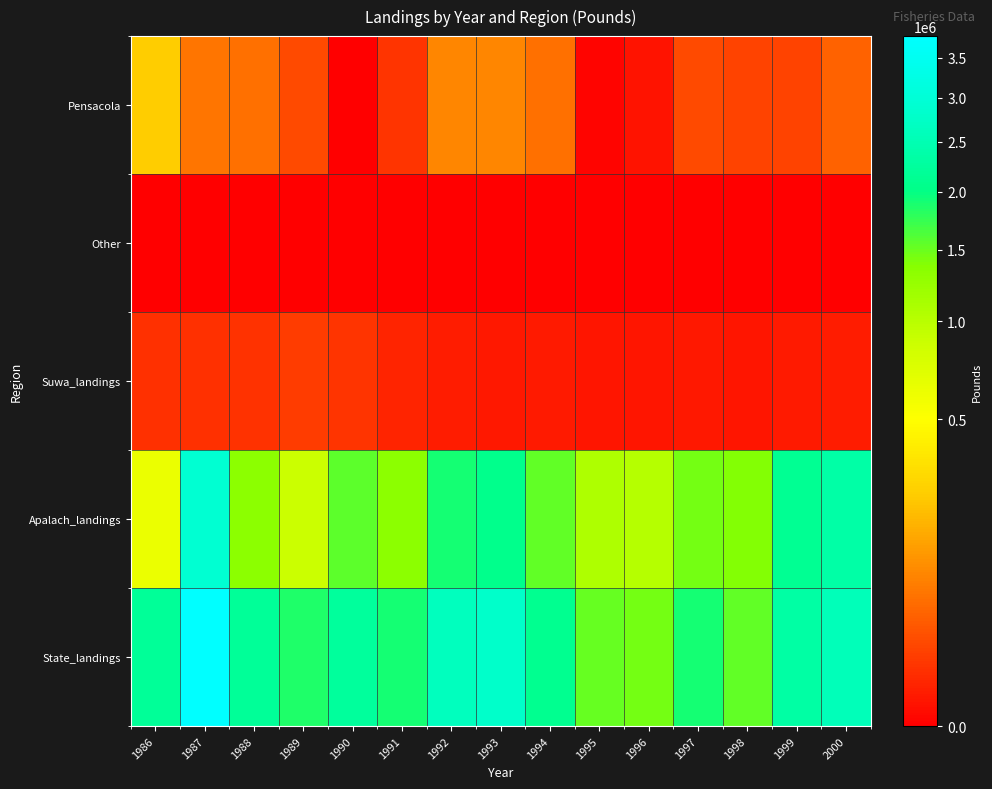

Rank the series by their maximum value, from lowest to highest.

Other, Suwa_landings, Pensacola, Apalach_landings, State_landings